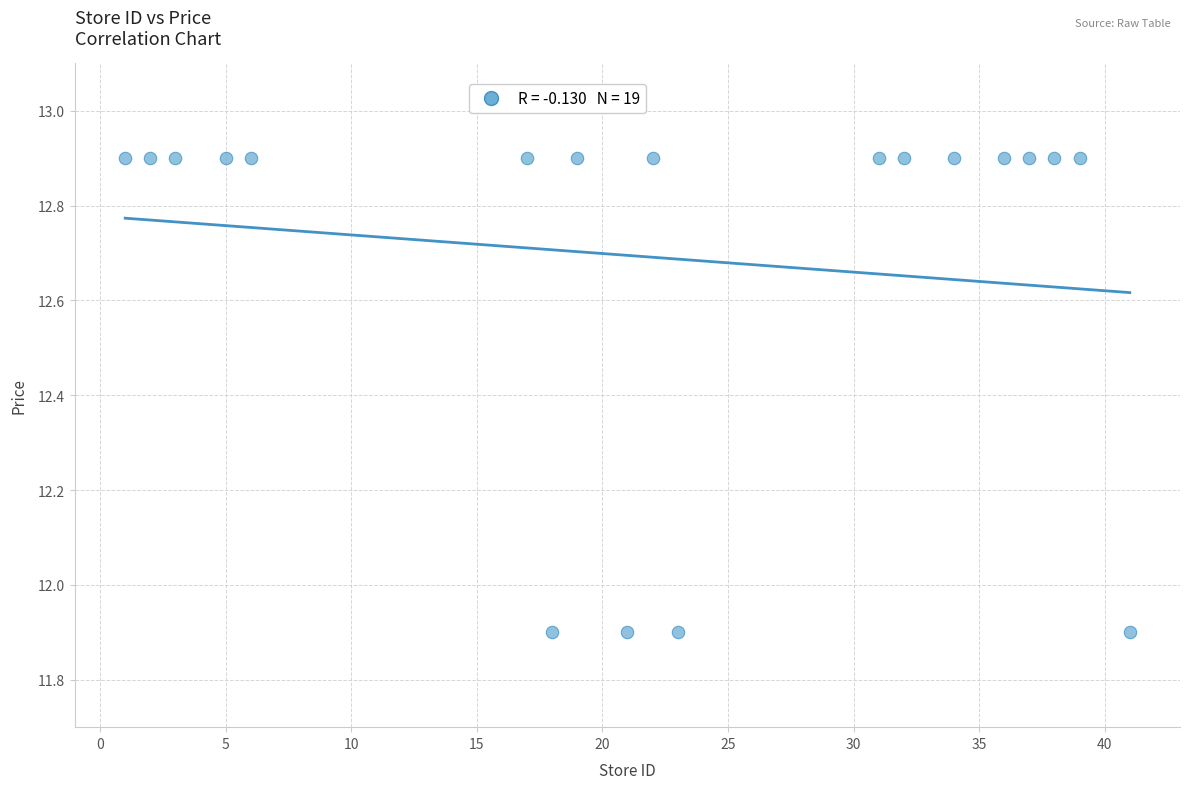

What is the range of Y values (max minus min)?

1.0